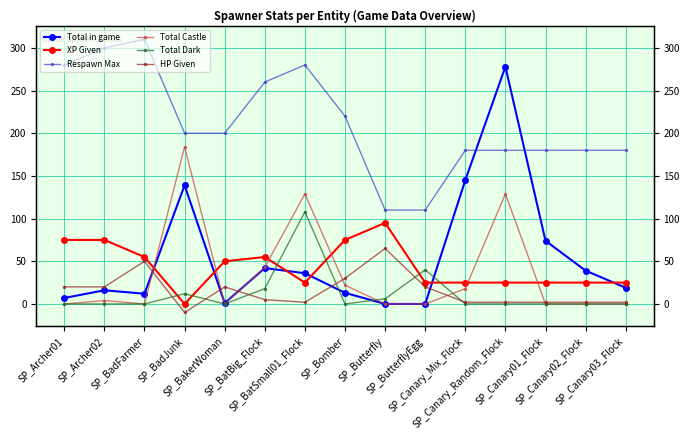

What are all the series names shown in the legend?

Total in game, XP Given, Respawn Max, Total Castle, Total Dark, HP Given